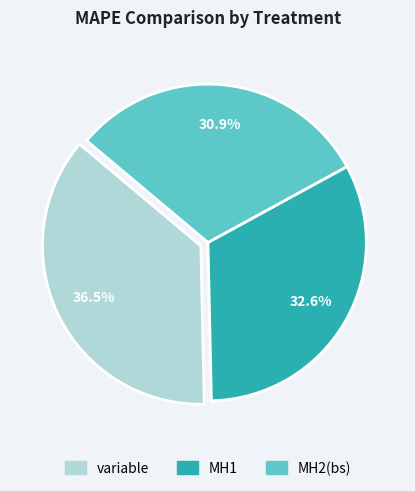

To the nearest percent, what is the difference between the largest and smallest slice percentages?

6%